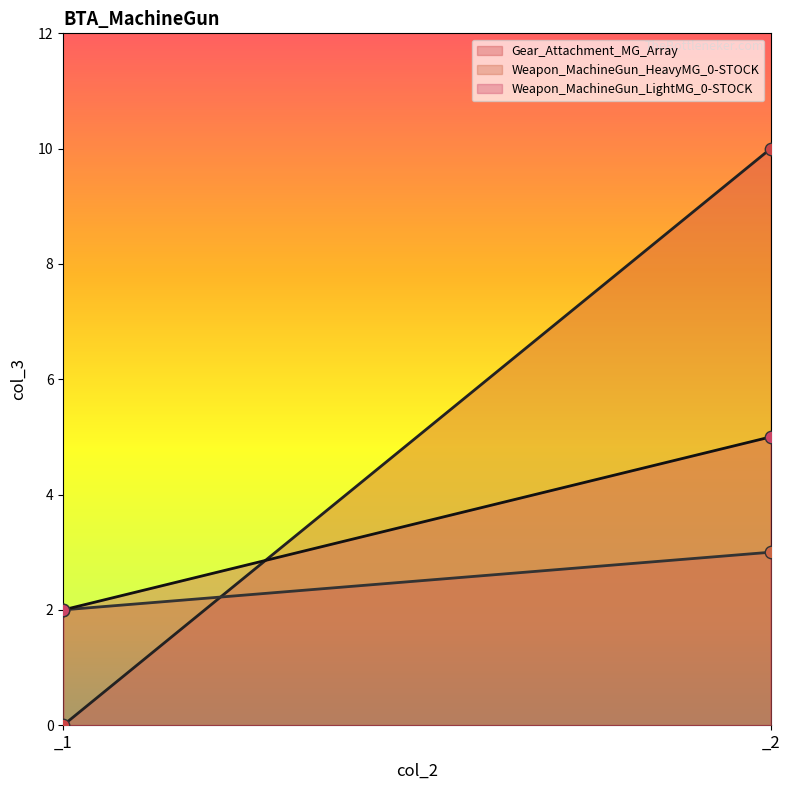

Which series has the largest total across all categories?

Gear_Attachment_MG_Array